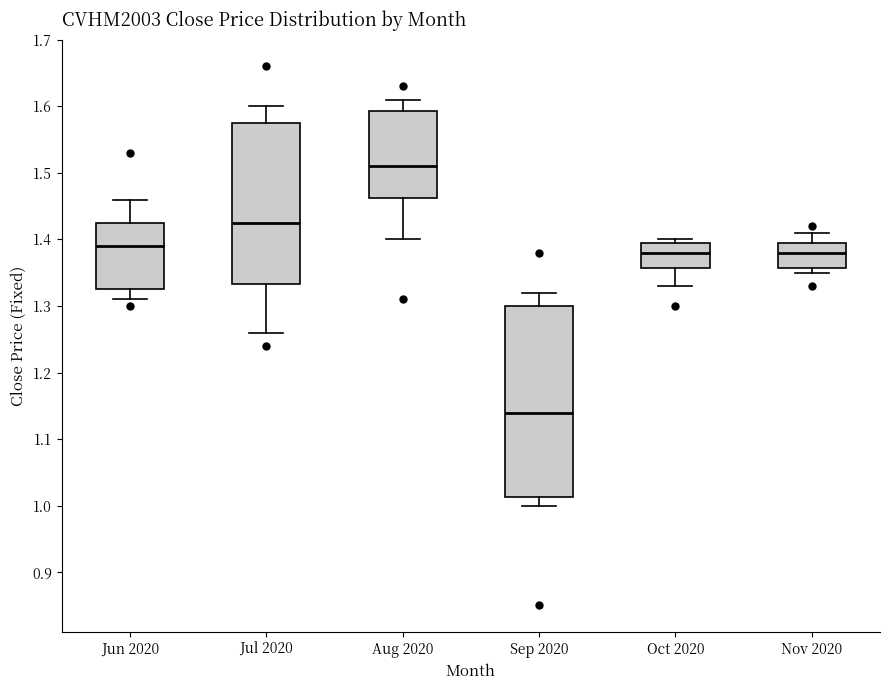

Reading left to right, read every box against the y-axis: the position of its median line, the range the box covers, and the ends of its whiskers. The values are not printed on the chart, so give them approximately, as read against the axis.

Jun 2020: median 1.39, box 1.33 to 1.43, whiskers 1.31 to 1.46
Jul 2020: median 1.43, box 1.33 to 1.58, whiskers 1.26 to 1.60
Aug 2020: median 1.51, box 1.46 to 1.59, whiskers 1.40 to 1.61
Sep 2020: median 1.14, box 1.01 to 1.30, whiskers 1.00 to 1.32
Oct 2020: median 1.38, box 1.36 to 1.40, whiskers 1.33 to 1.40 (just above the box's upper edge)
Nov 2020: median 1.38, box 1.36 to 1.40, whiskers 1.35 to 1.41